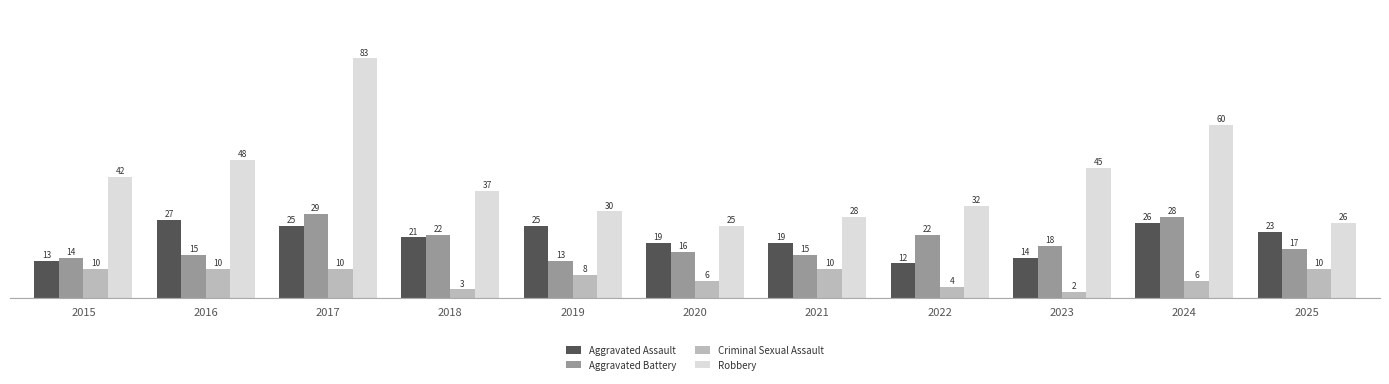

Reading right to left, list all the values displayed in this chart.

Aggravated Assault: 23	26	14	12	19	19	25	21	25	27	13
Aggravated Battery: 17	28	18	22	15	16	13	22	29	15	14
Criminal Sexual Assault: 10	6	2	4	10	6	8	3	10	10	10
Robbery: 26	60	45	32	28	25	30	37	83	48	42